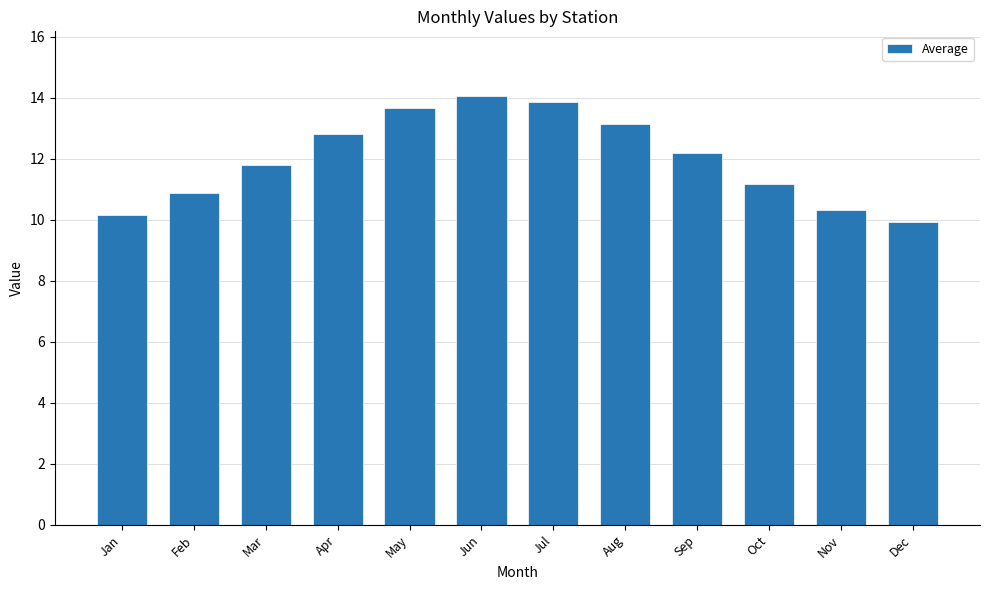

Which category has the highest value across all series?

Jun